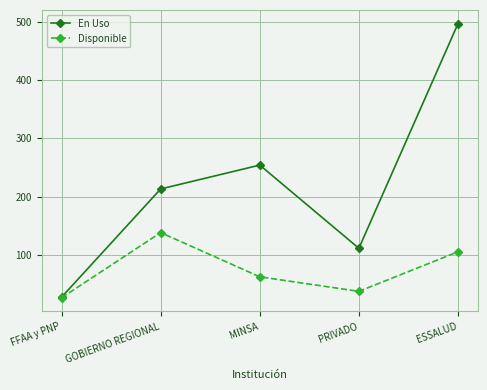

Reading left to right, what are all the values shown in this chart?

En Uso: FFAA y PNP=27	GOBIERNO REGIONAL=213	MINSA=254	PRIVADO=111	ESSALUD=497
Disponible: FFAA y PNP=26	GOBIERNO REGIONAL=138	MINSA=62	PRIVADO=37	ESSALUD=105